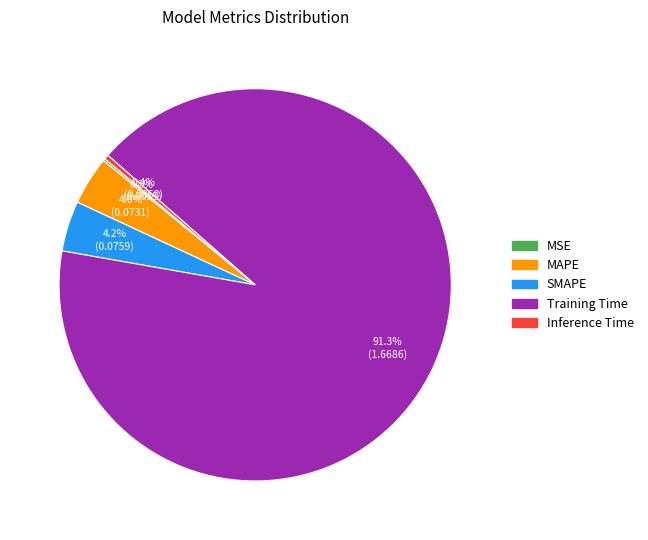

What is the majority slice?

Training Time